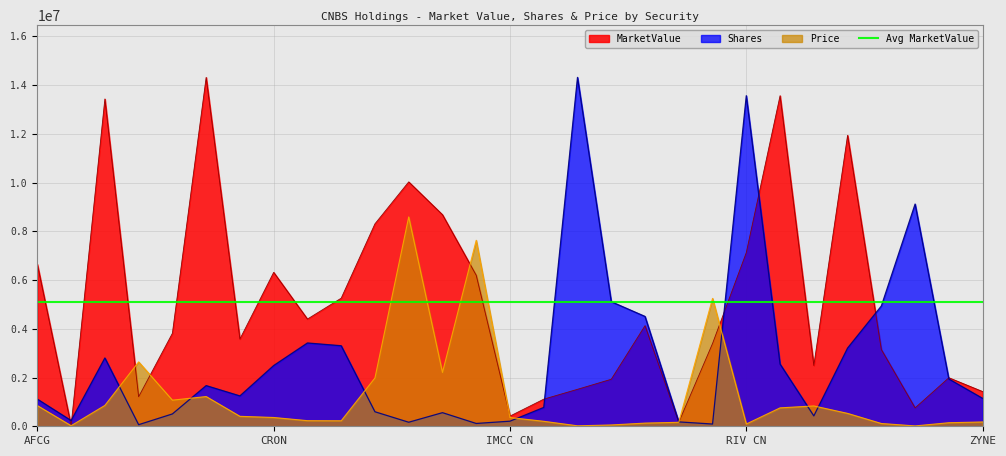

What is the sum of all MarketValue values?

147309036.7